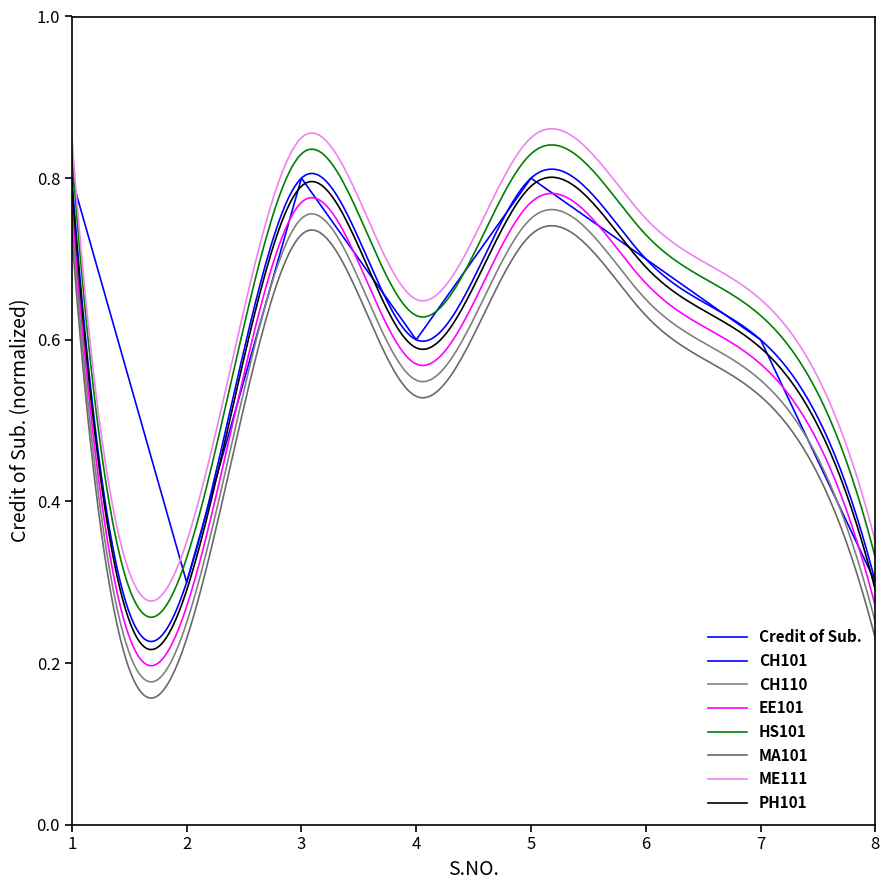

Which label corresponds to the smallest value in the chart?

2